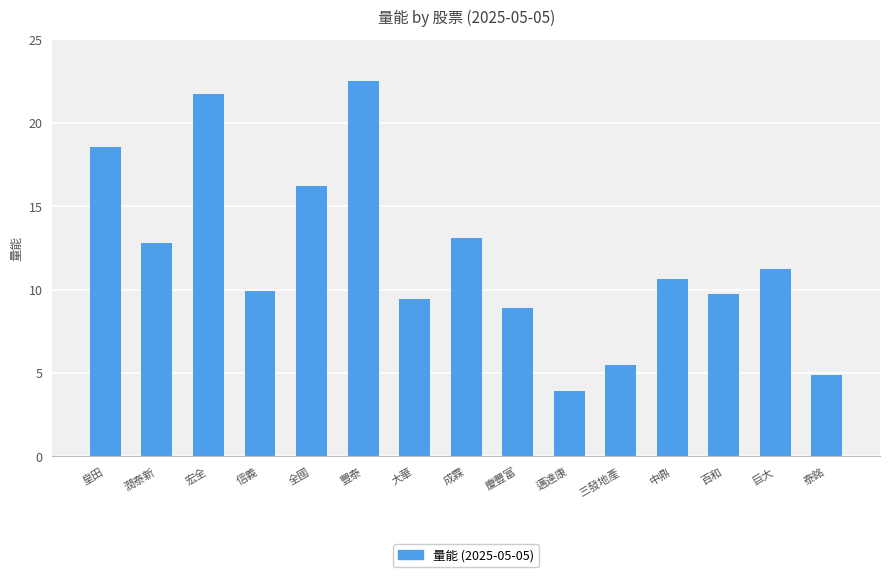

What is the label of the 7th bar from the left?

大華